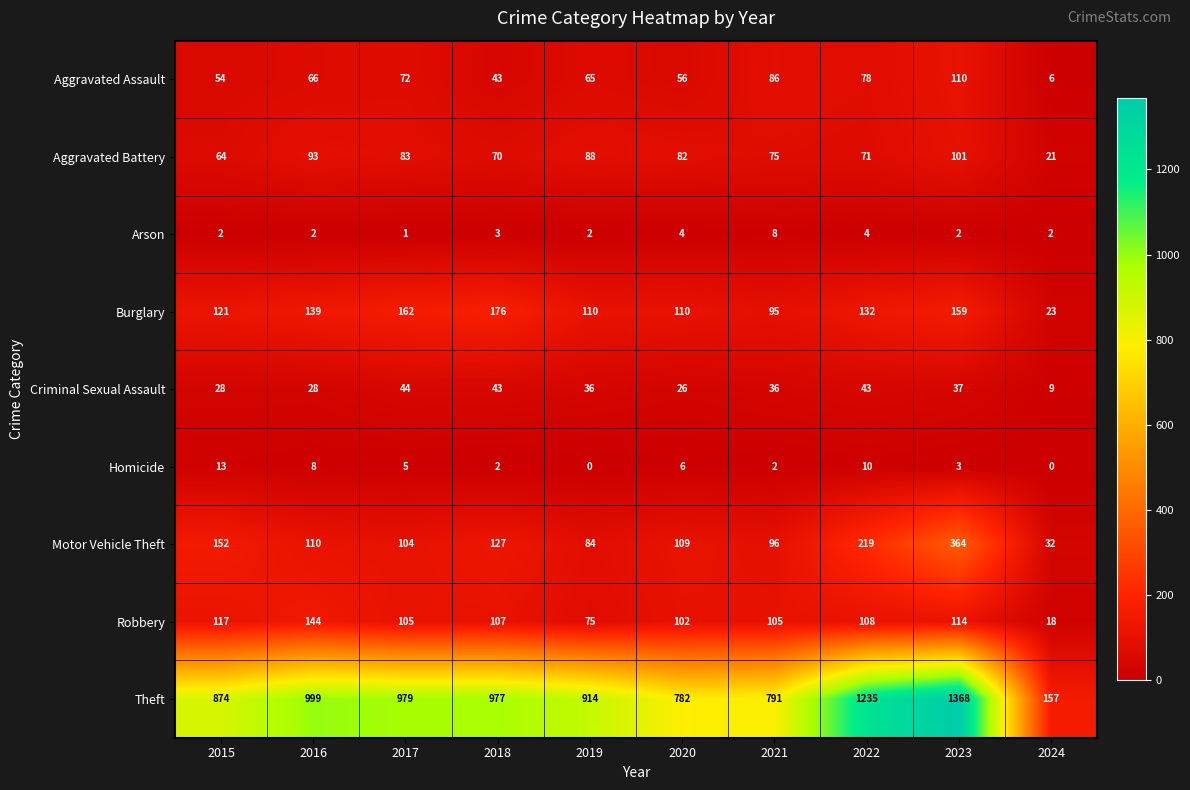

What is the total value across all series at 2016?

1589